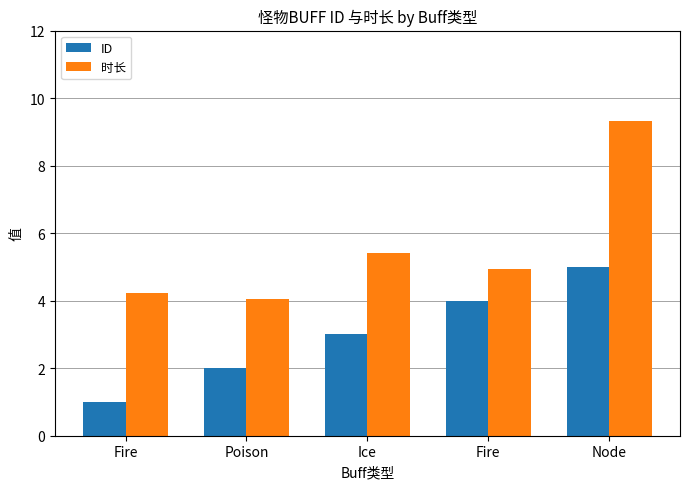

Which category has the lowest value in the ID series?

Fire